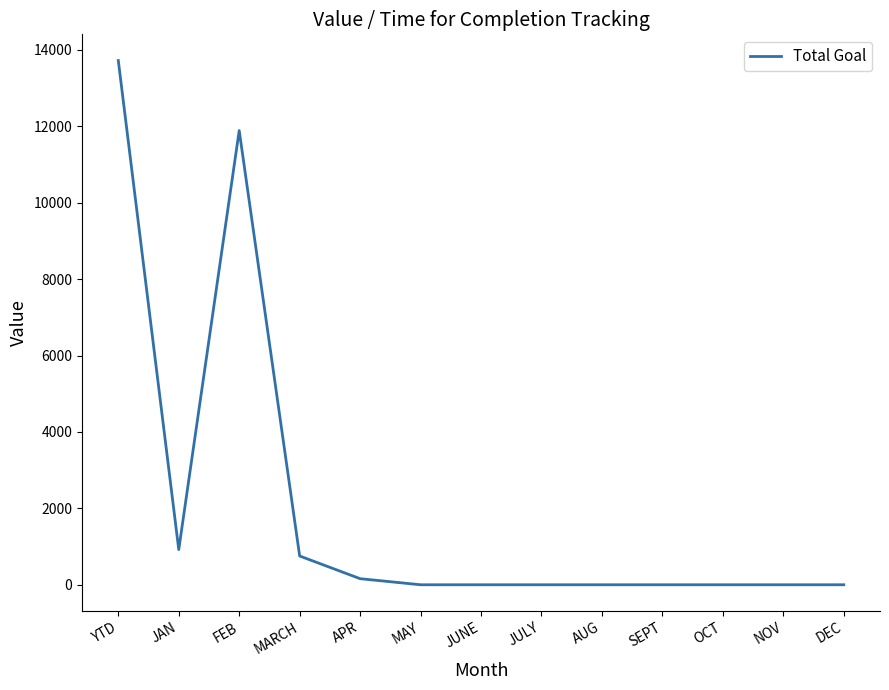

What is the maximum value shown in the chart?

13721